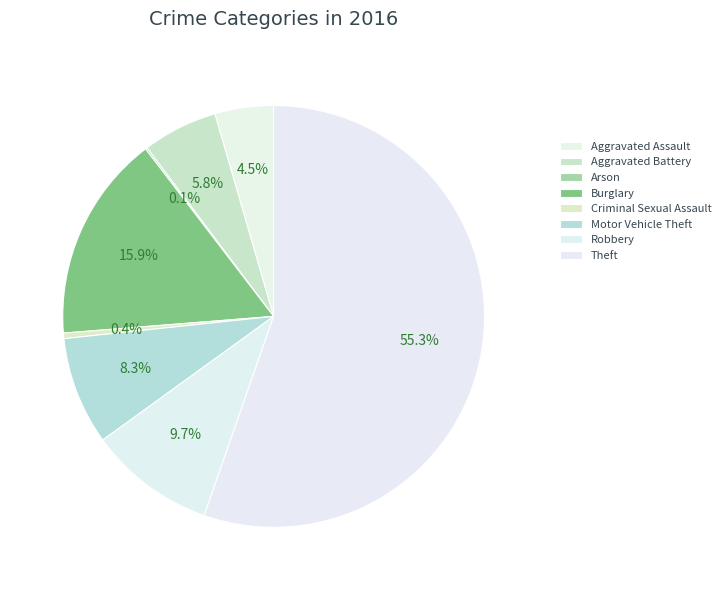

How many segments does this pie chart have?

8